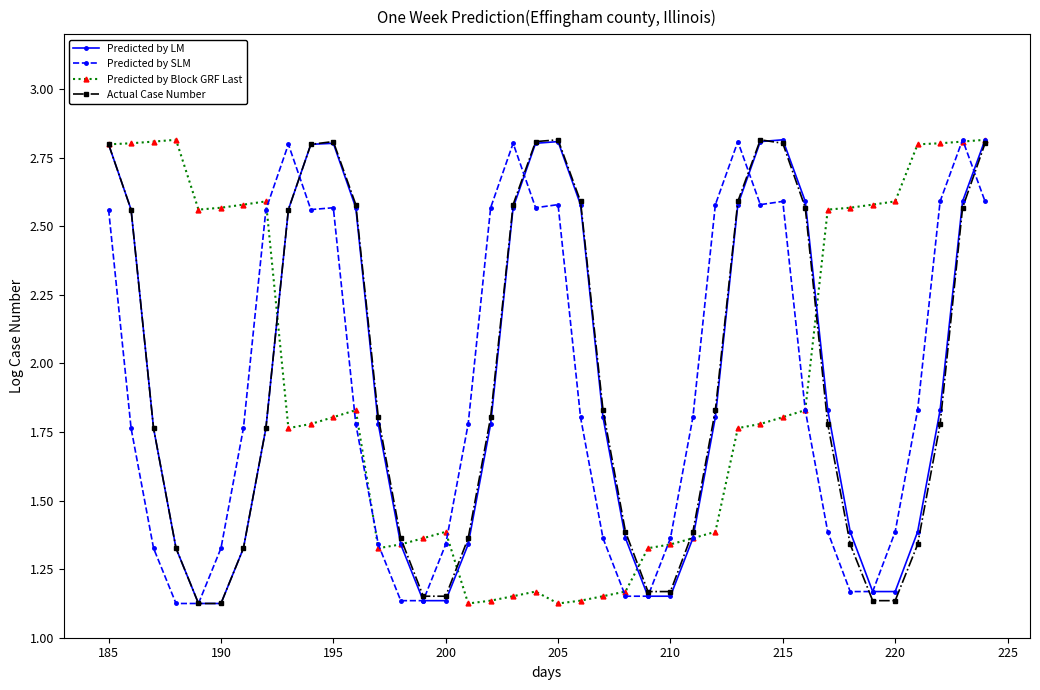

How many interior local peaks does the Predicted by LM series have?

3